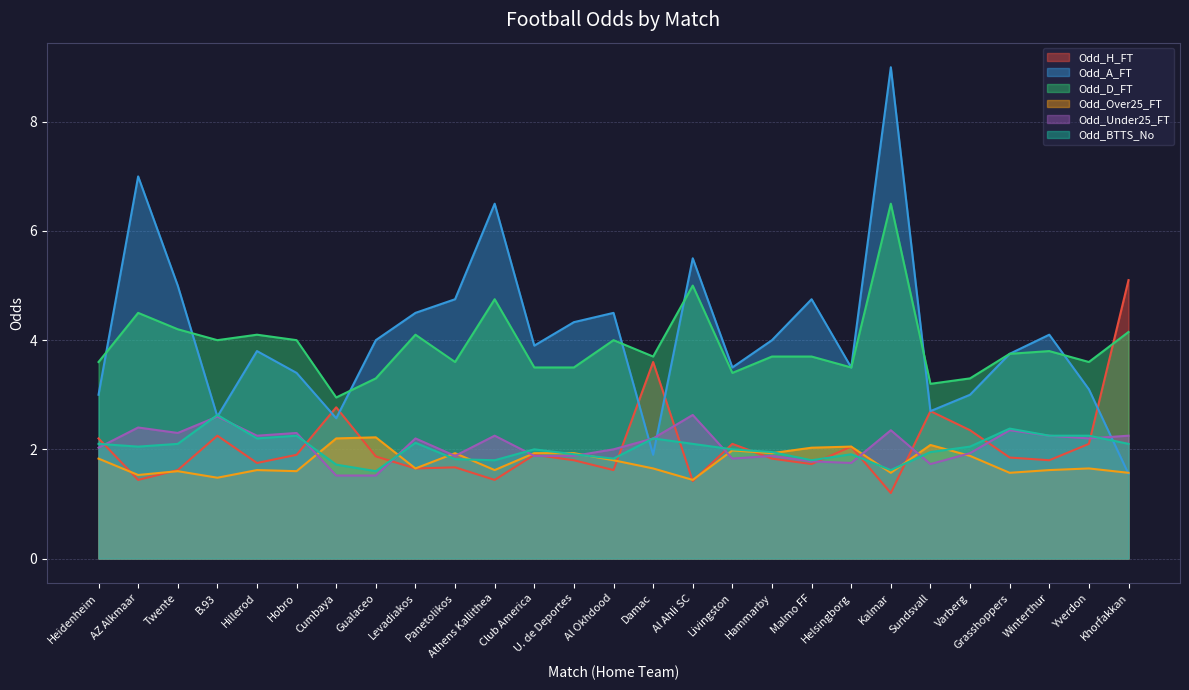

How many times do Odd_A_FT and Odd_D_FT cross each other?

7